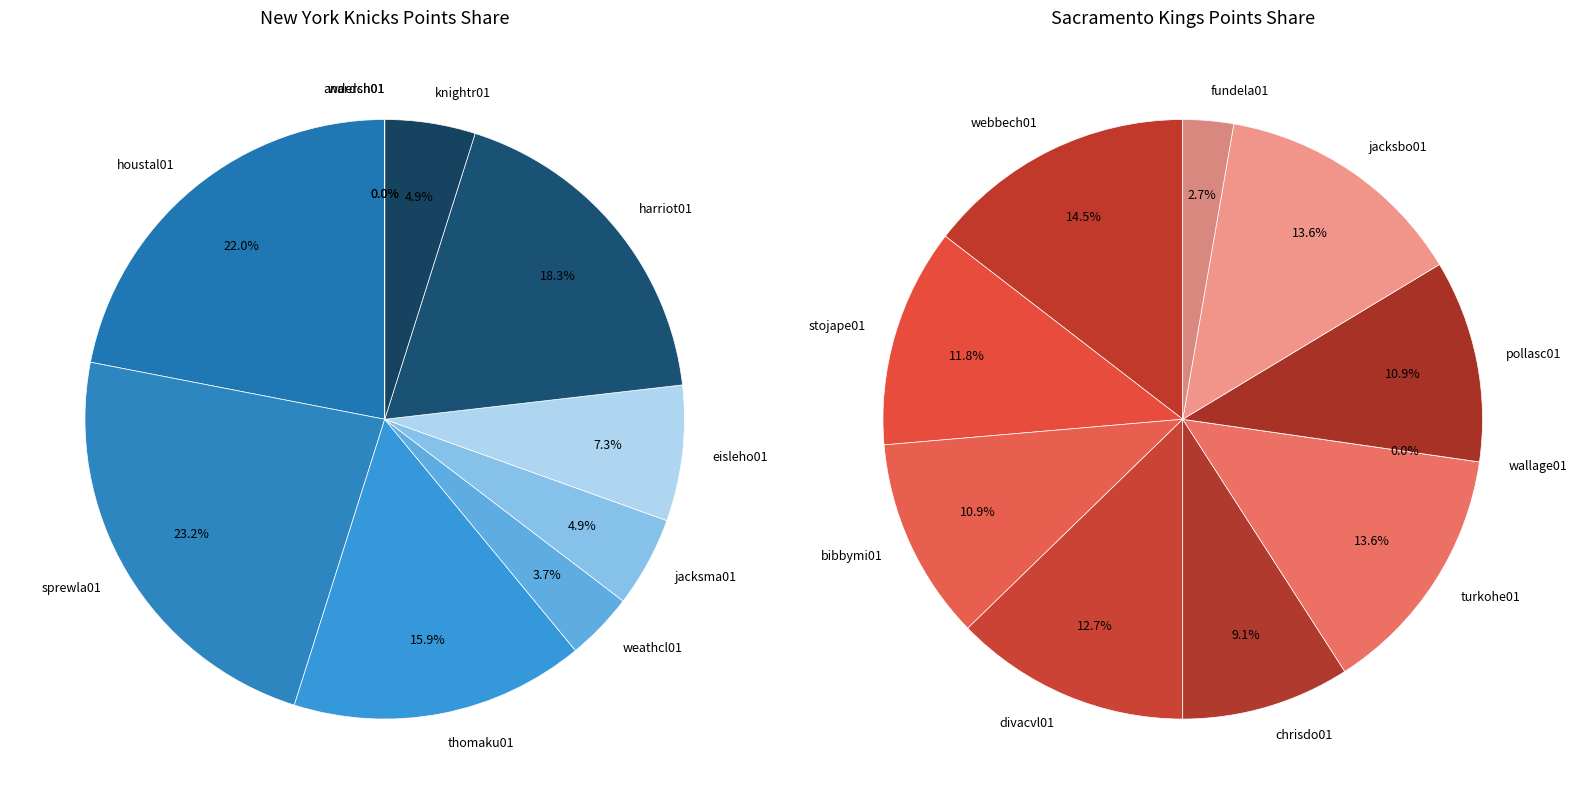

Count the number of slices in the pie.

10